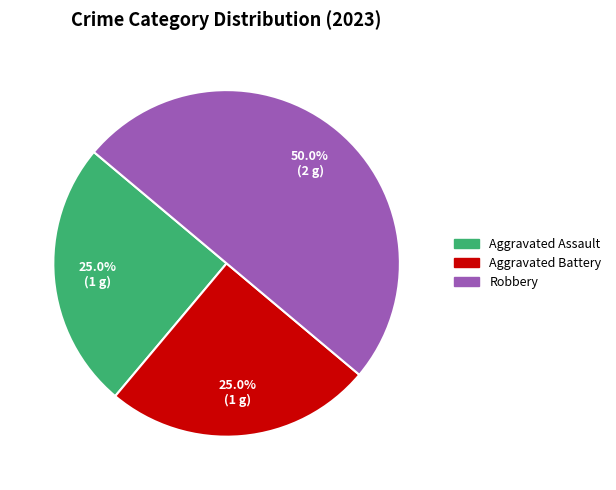

How many segments does this pie chart have?

3